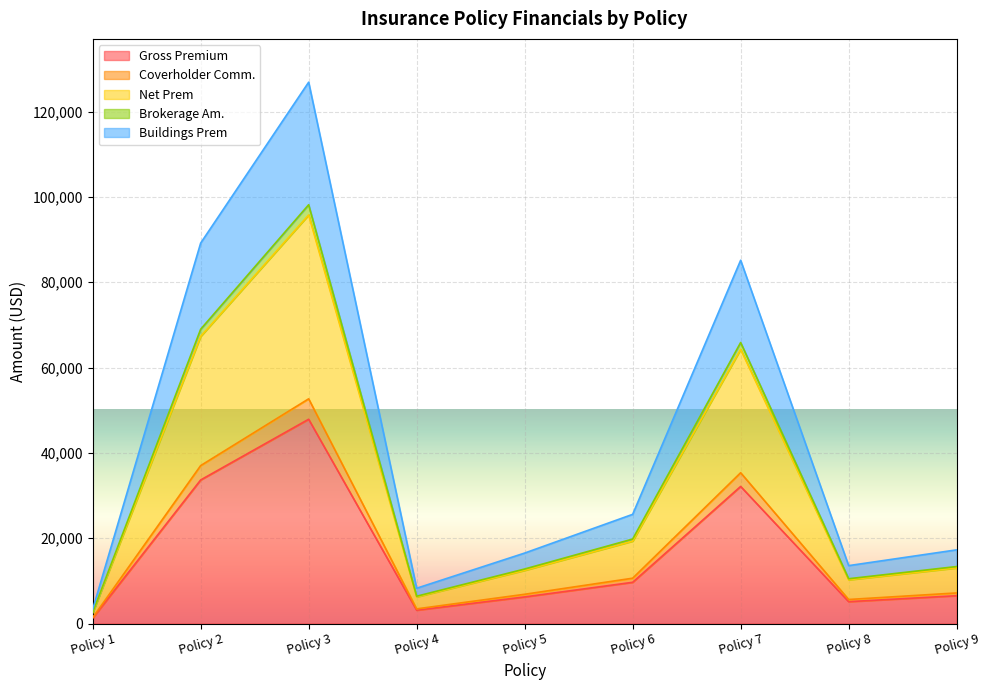

Between Policy 1 and Policy 5, which series saw the biggest shift?

Gross Premium